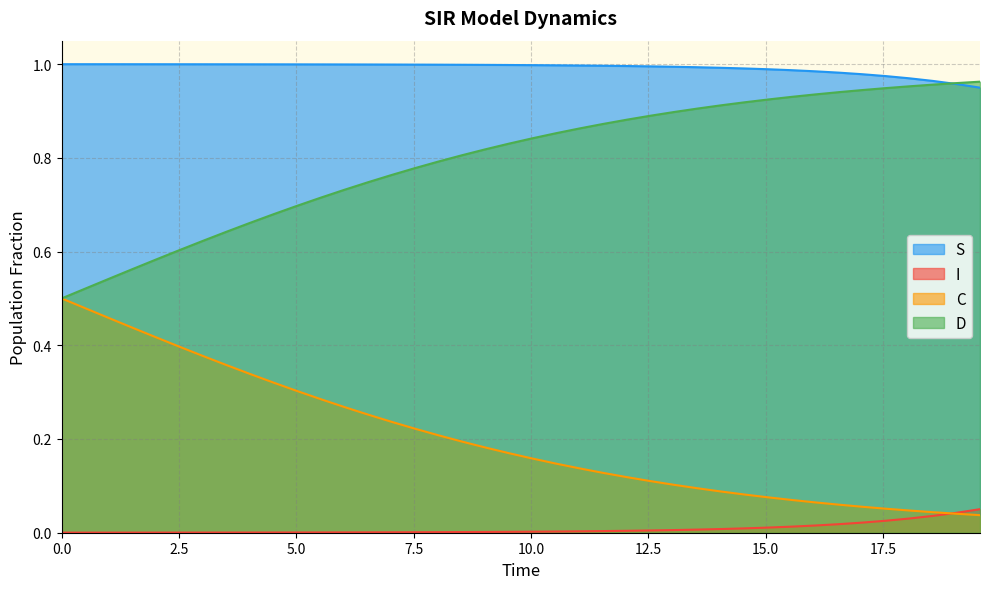

Which series has the largest total across all categories?

S